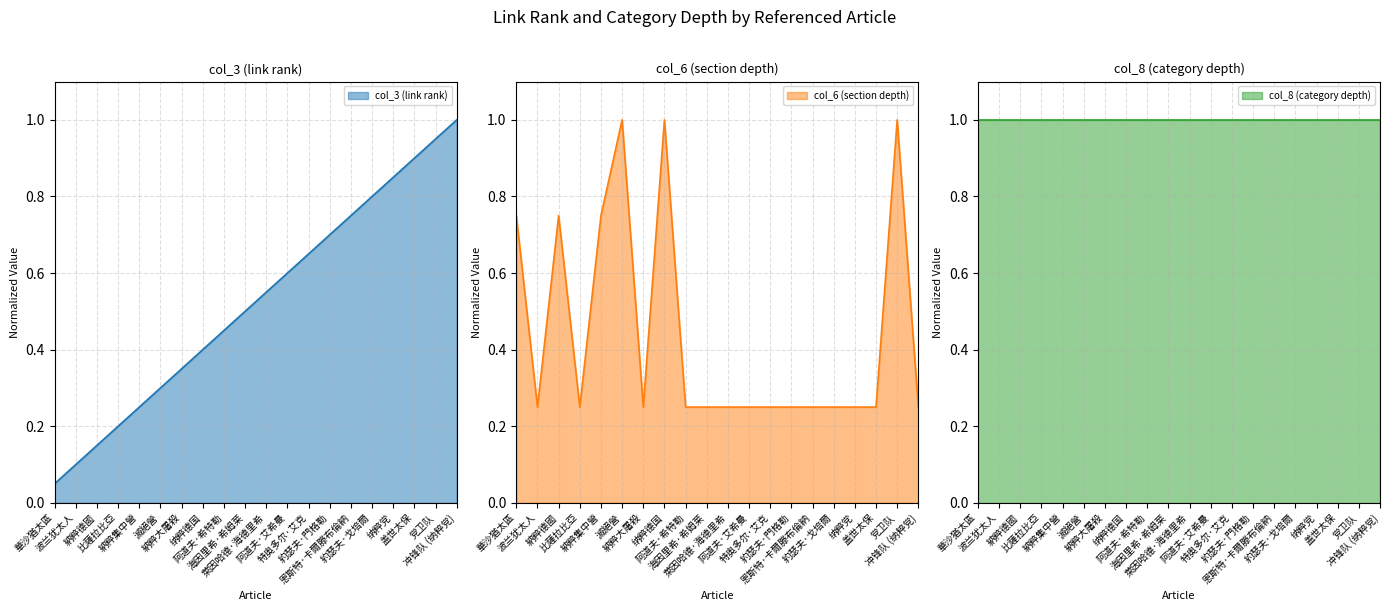

What is the sum of the col_3 (link rank) values at 比薩拉比亞 and 纳粹党?

1.1